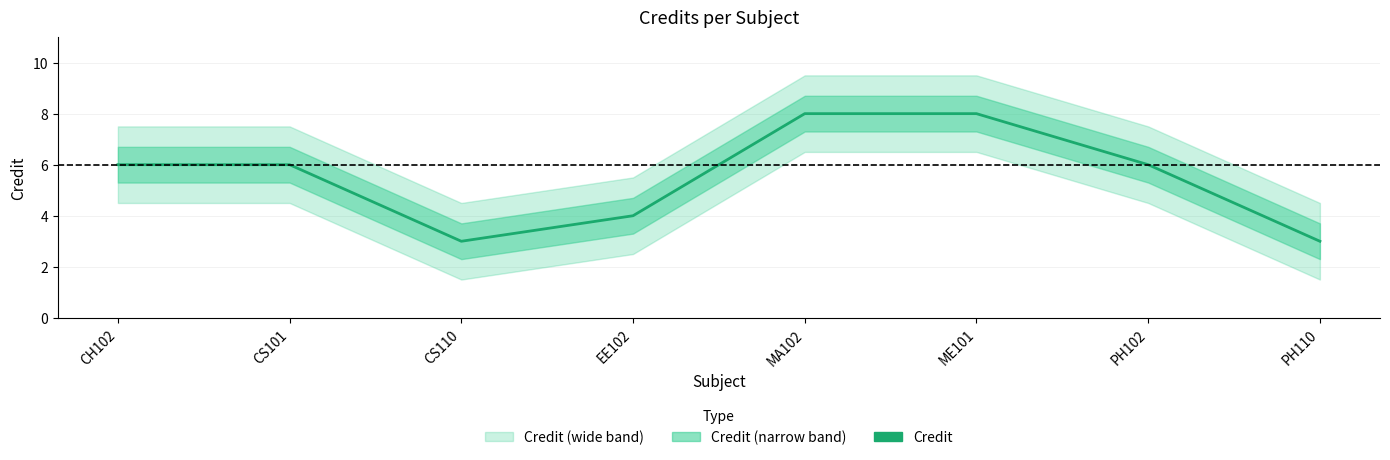

What is the approximate value at PH102?

6